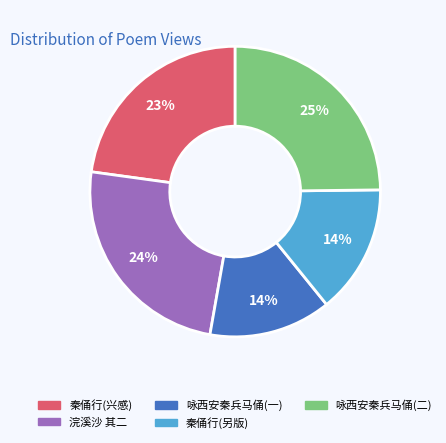

Does 秦俑行(兴感) account for over 50% of the chart?

No